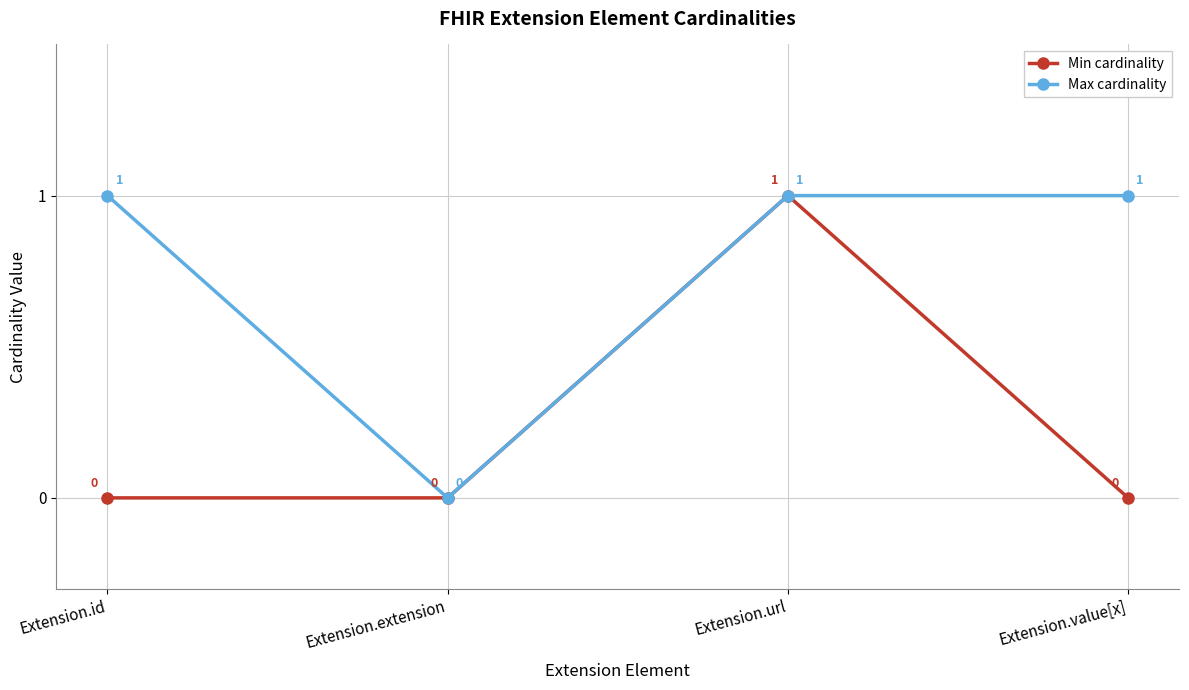

What is the value of the Max cardinality point at the 3rd from the left?

1